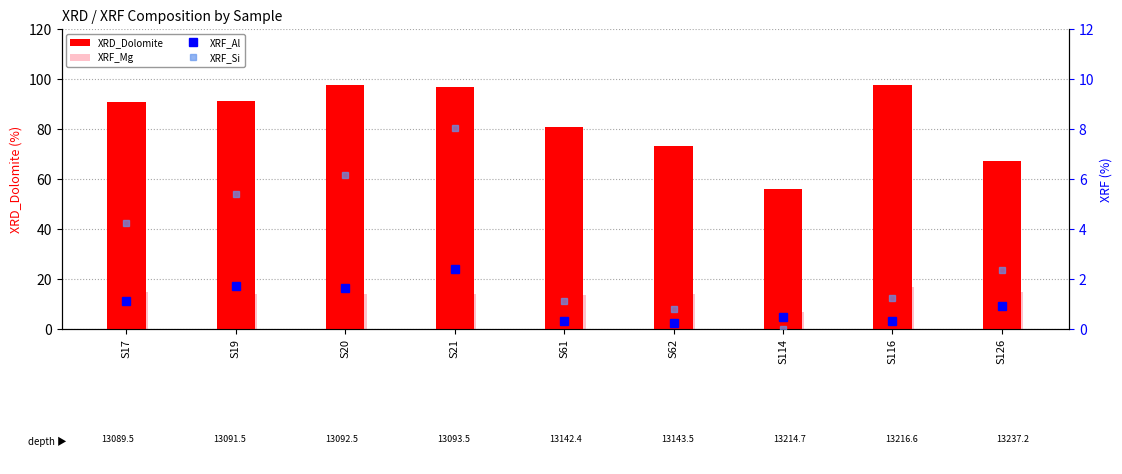

What is the total value across all series at S62?

88.6